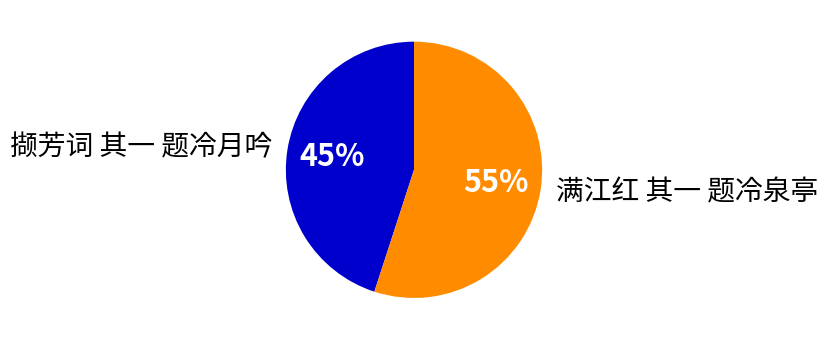

Approximately how many times larger is the value at 撷芳词 其一 题冷月吟 compared to 满江红 其一 题冷泉亭?

0.8